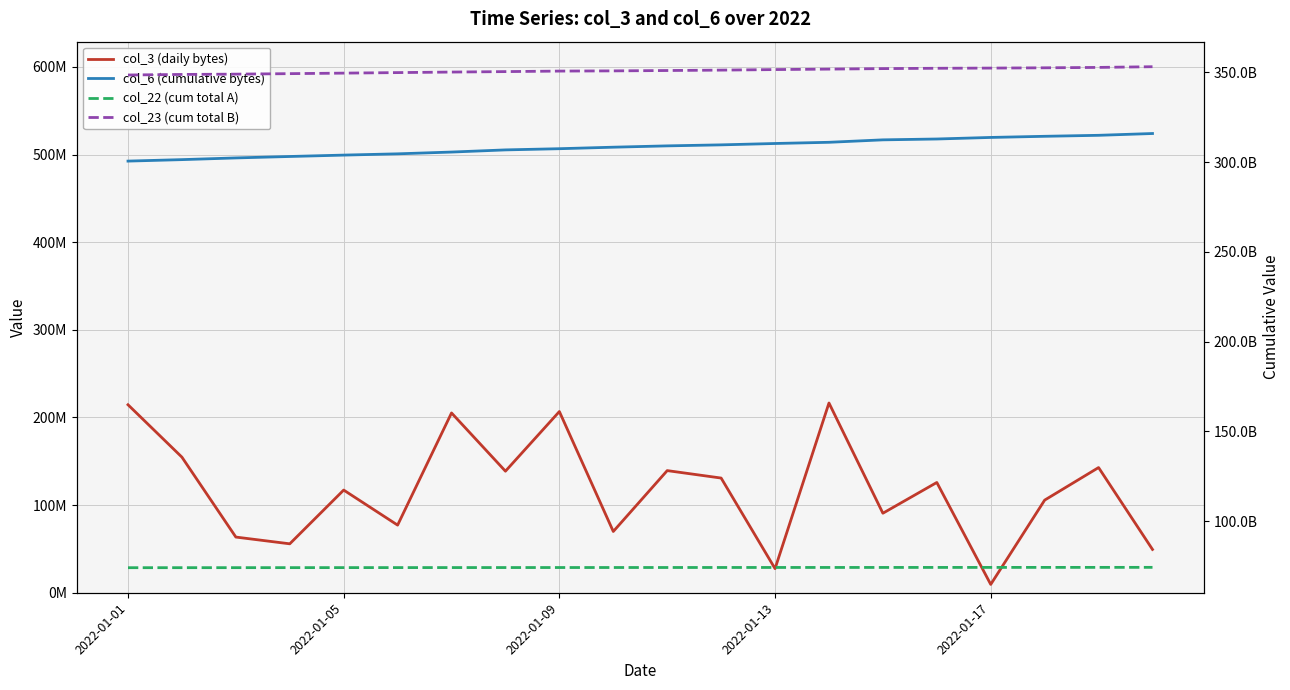

What position from the right is 2022-01-13?

8